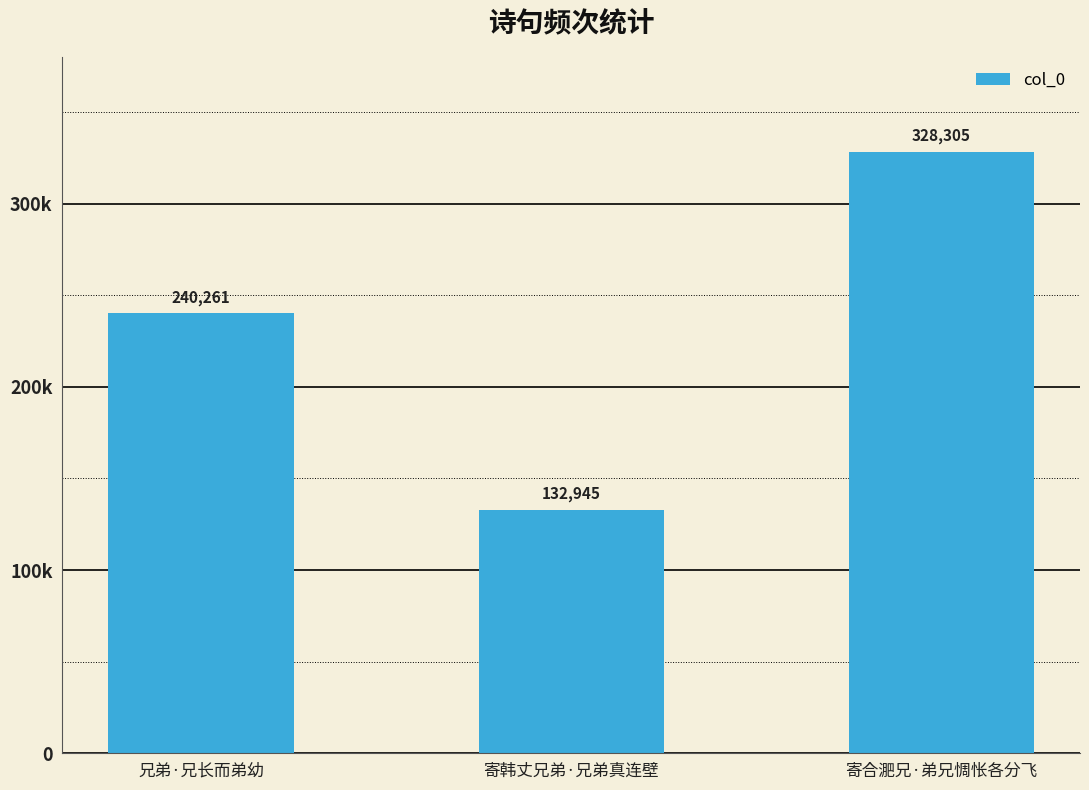

Reading left to right, what are all the values shown in this chart?

240261	132945	328305